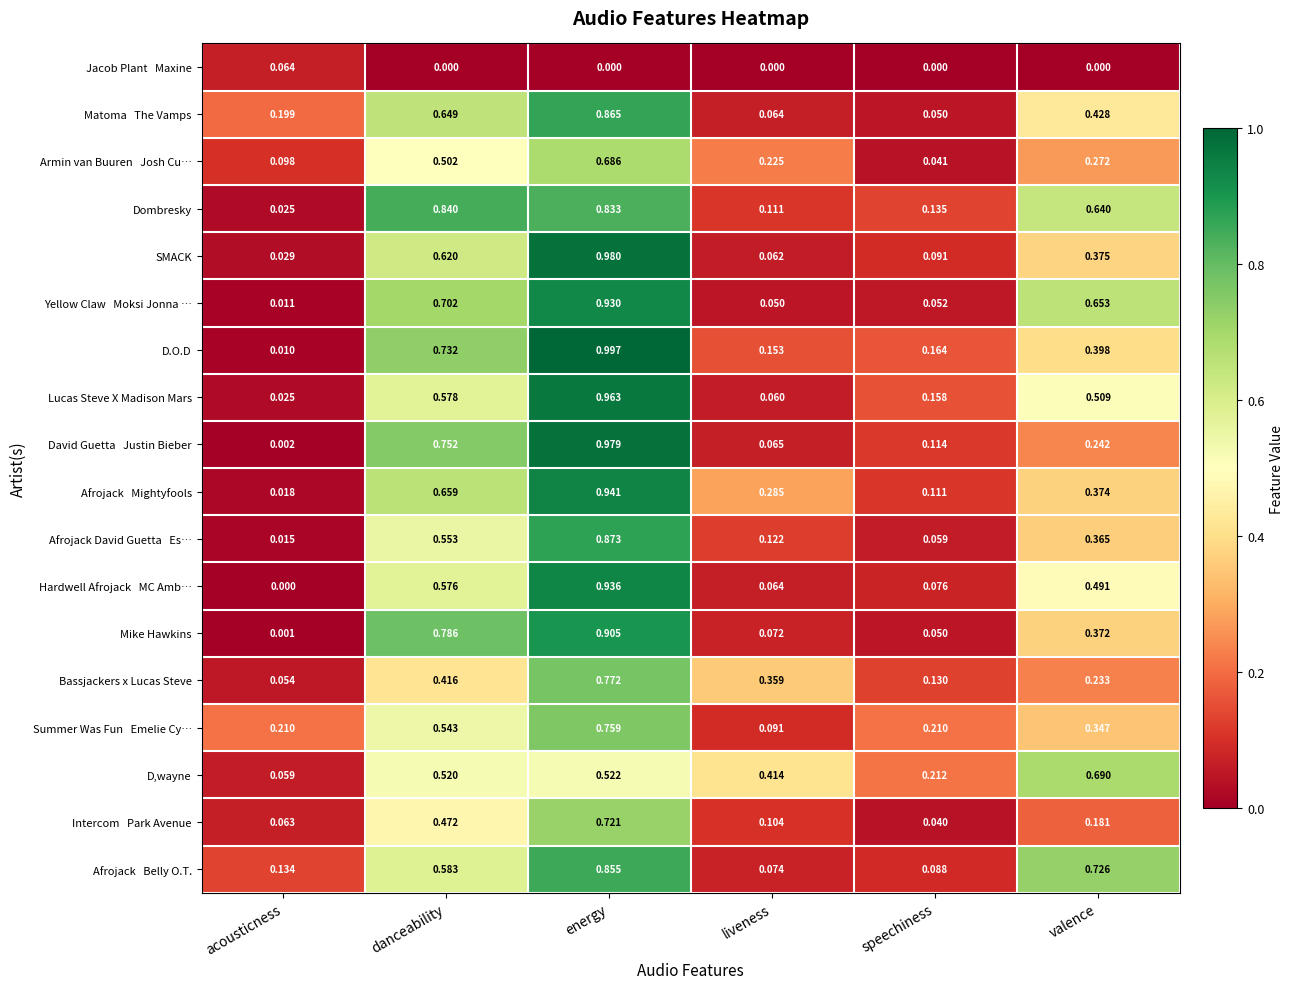

Which series changed the most between danceability and energy?

Lucas Steve X Madison Mars